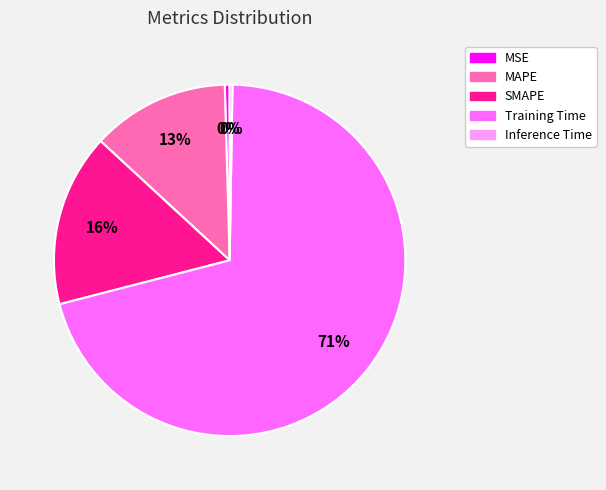

Which category accounts for the majority?

Training Time